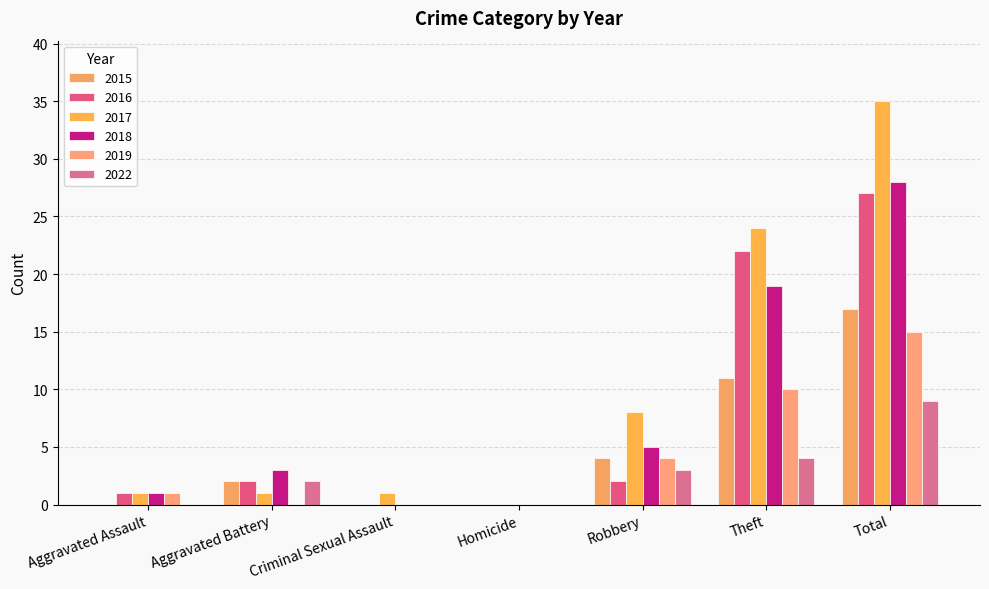

What position from the left is Aggravated Battery?

2